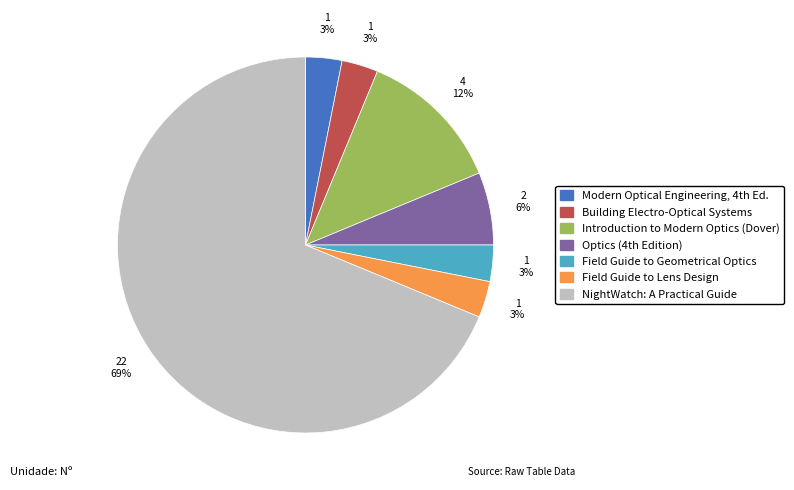

Which slice is the largest?

NightWatch: A Practical Guide